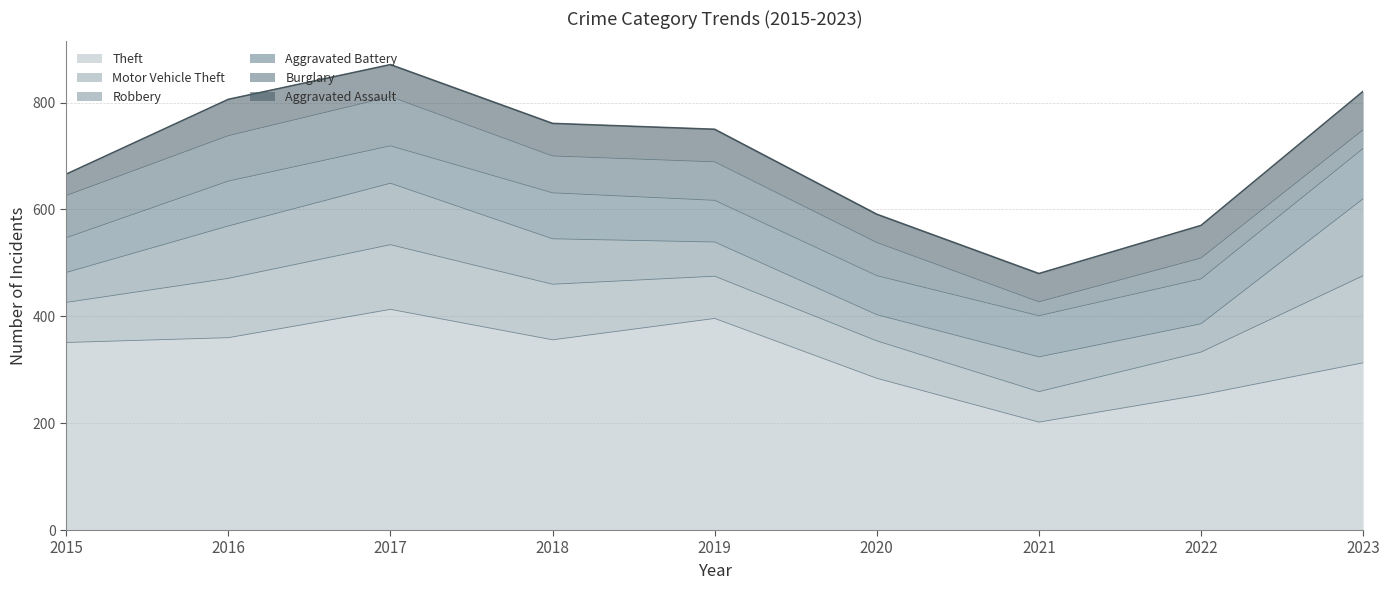

At 2017, list the series in order from smallest to largest.

Aggravated Assault, Aggravated Battery, Burglary, Robbery, Motor Vehicle Theft, Theft